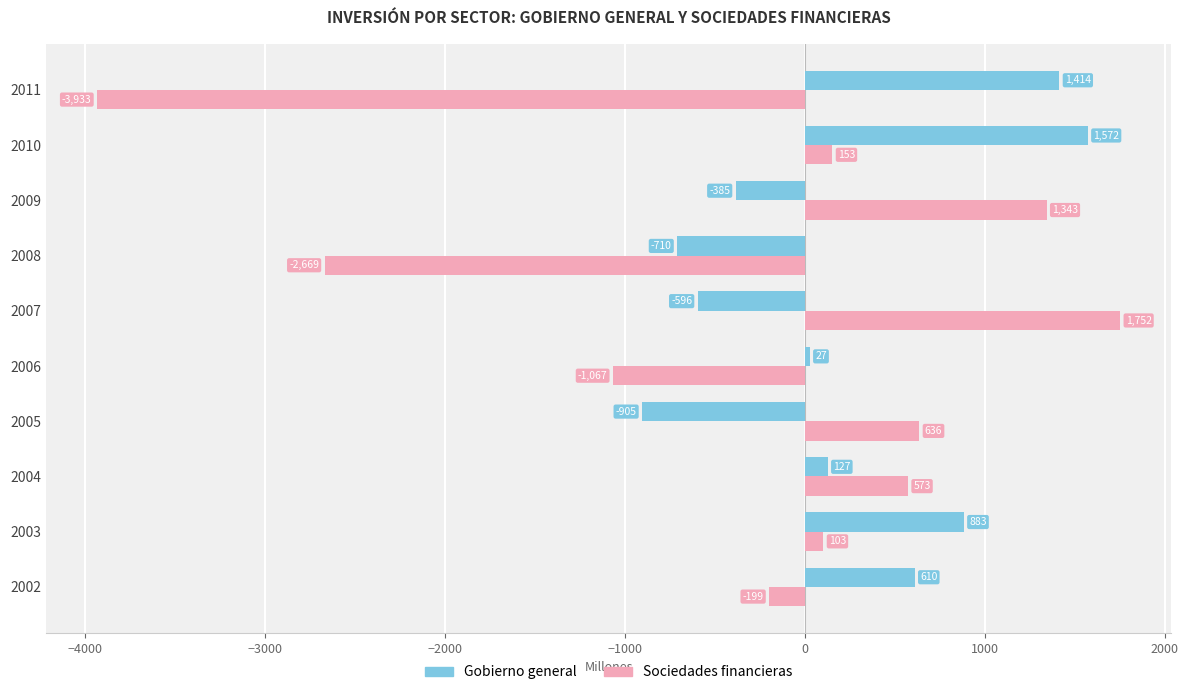

How many values in Gobierno general are below zero?

4